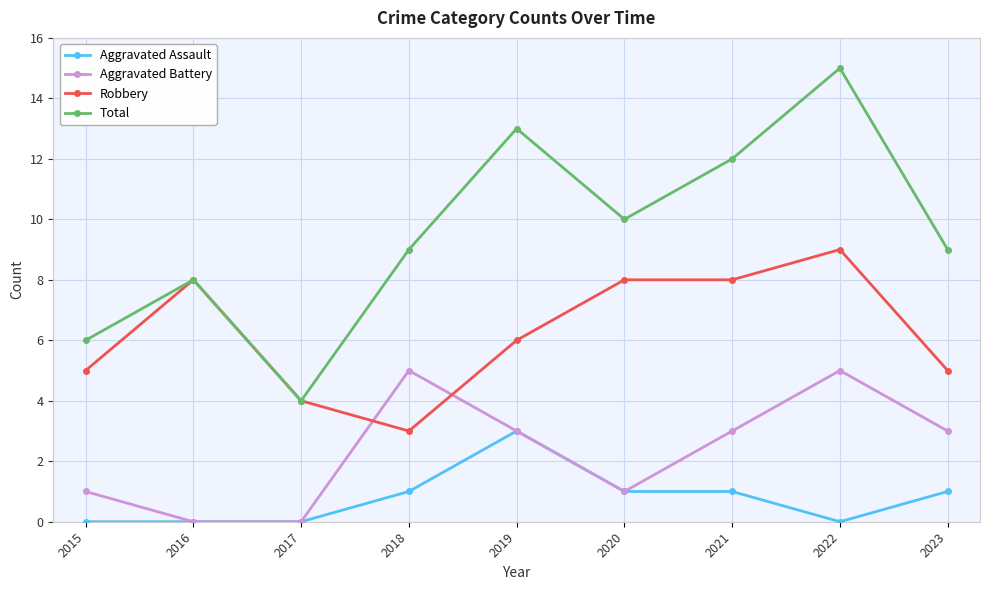

List the series in order of their overall mean, lowest first.

Aggravated Assault, Aggravated Battery, Robbery, Total